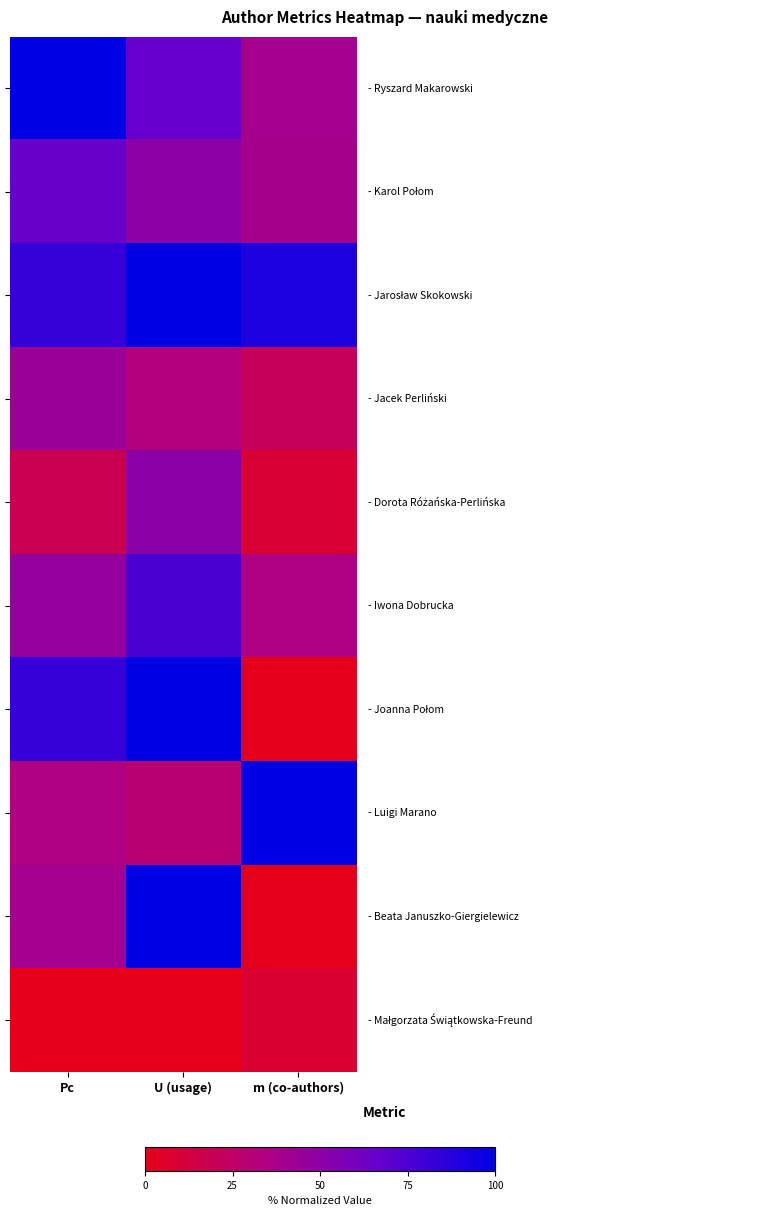

What is the spread (max minus min) of values at Pc?

100.0